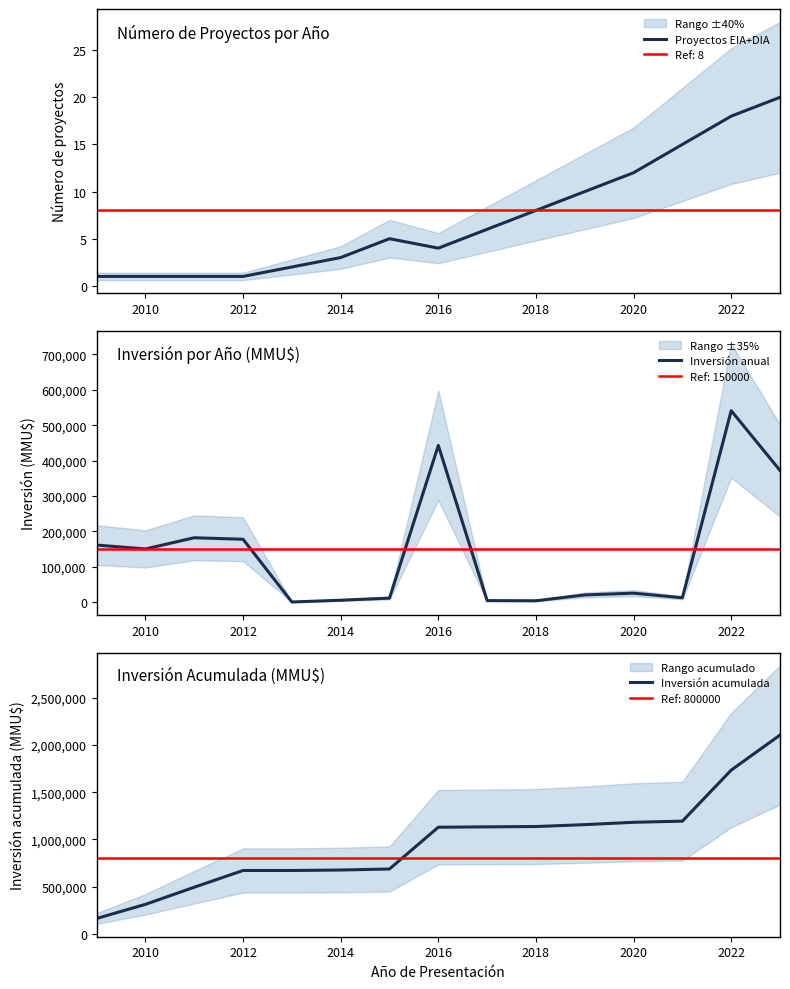

True or false: Inversión acumulada has more than 0 points higher than both neighbors.

False